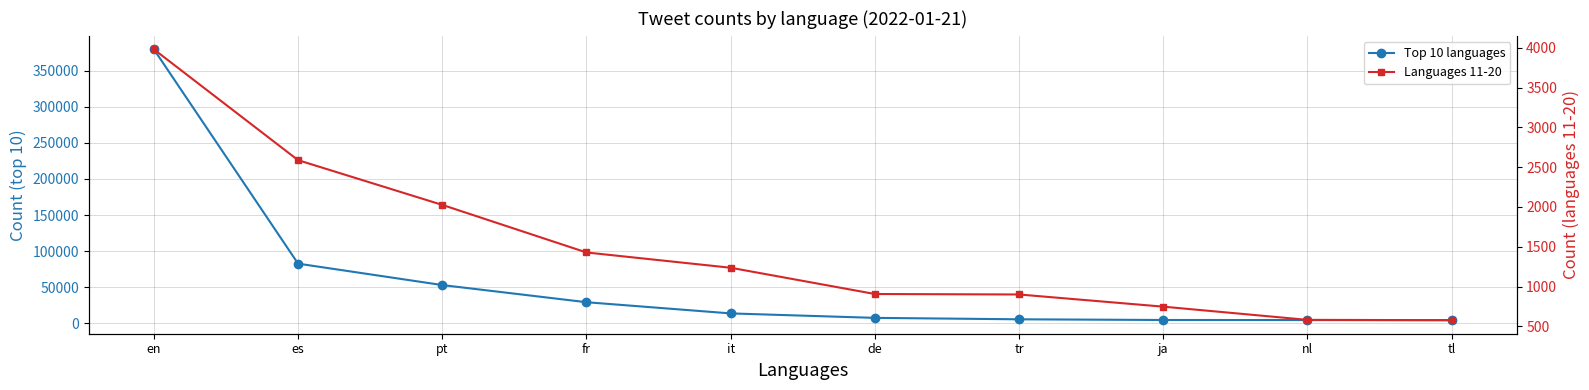

What is the difference between the Languages 11-20 values at ja and tr?

153